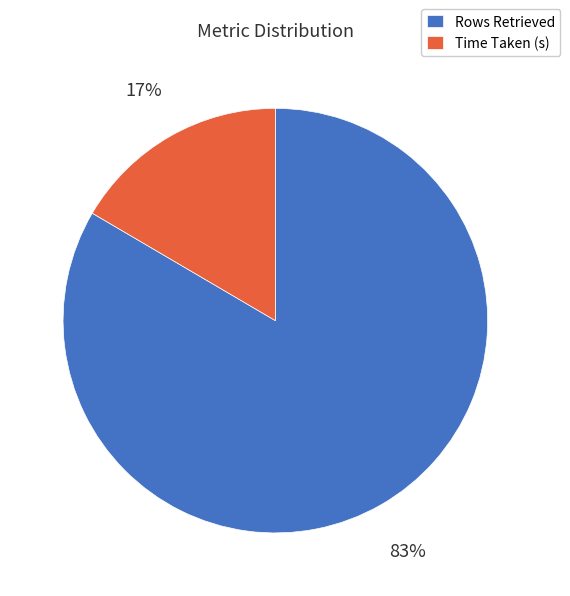

Rank the categories by value from highest to lowest.

Rows Retrieved, Time Taken (s)